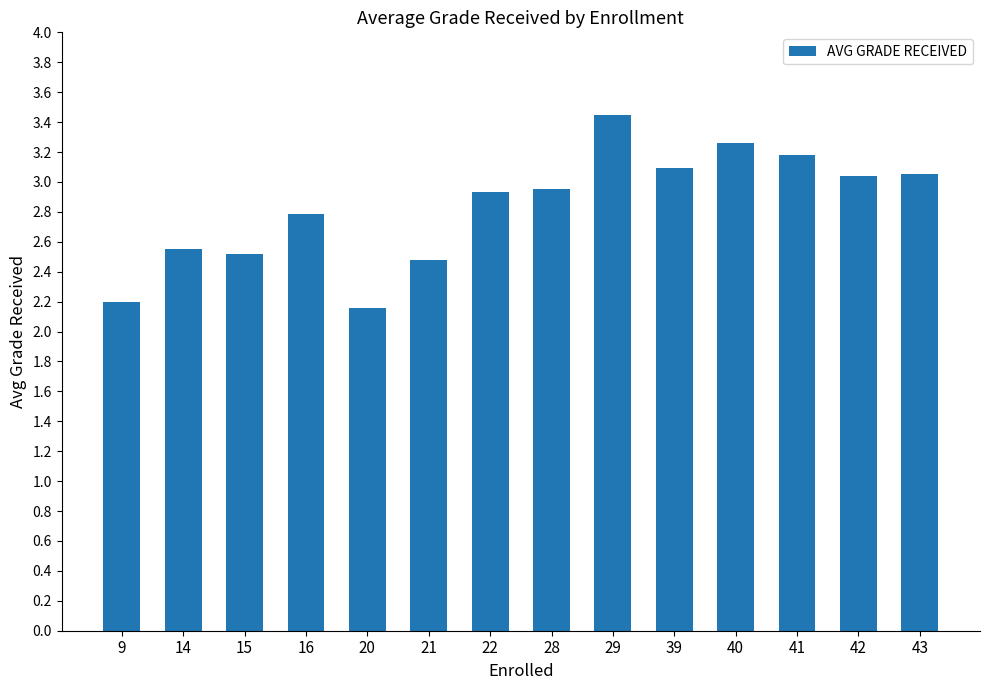

Read the value at 15.

2.5